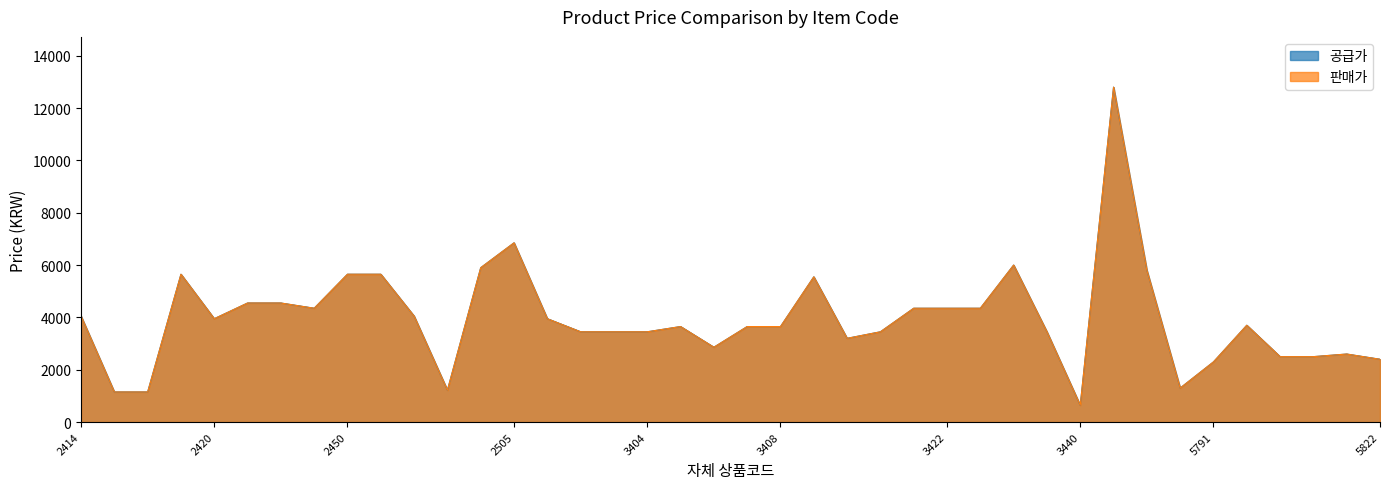

Rank the categories by 공급가 value from highest to lowest.

3443, 2505, 3424, 2502, 5743, 2419, 2450, 2475, 3409, 2437, 2447, 2449, 3421, 3422, 3423, 2414, 2493, 2420, 3400, 5792, 3405, 3407, 3408, 3401, 3403, 3404, 3413, 3429, 3410, 3406, 5811, 5802, 5803, 5822, 5791, 5790, 2501, 2415, 2416, 3440